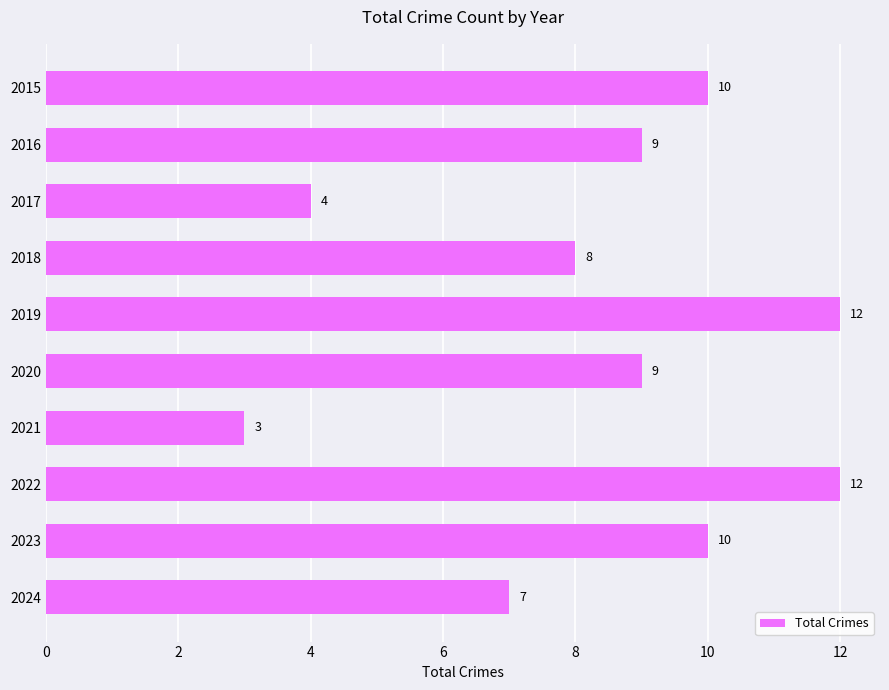

What is the maximum value shown in the chart?

12